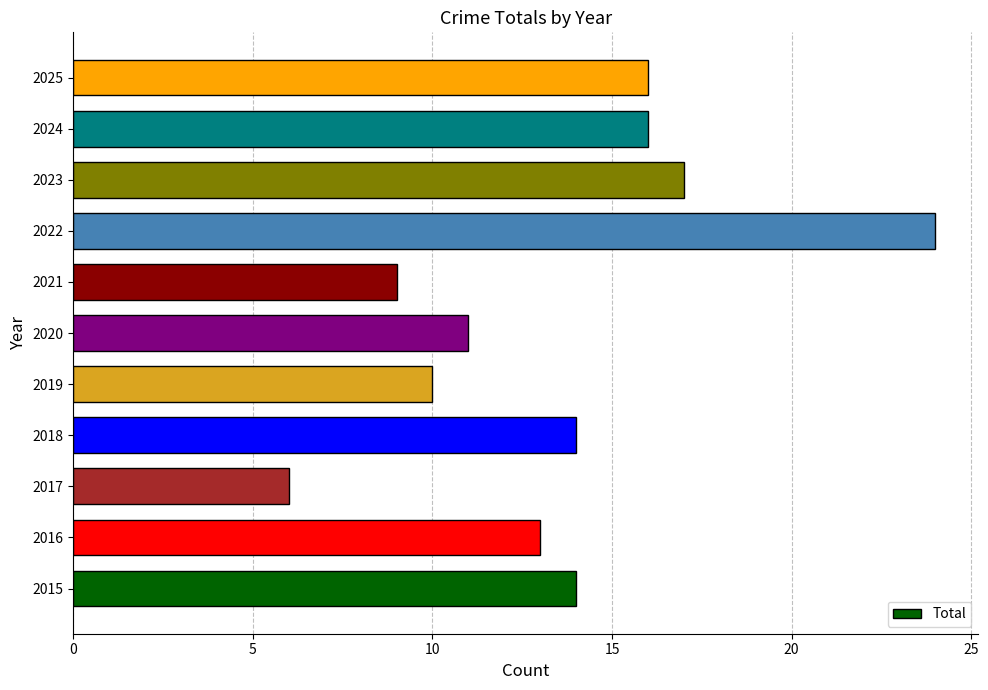

Reading top to bottom, list all the values displayed in this chart.

2025=16	2024=16	2023=17	2022=24	2021=9	2020=11	2019=10	2018=14	2017=6	2016=13	2015=14